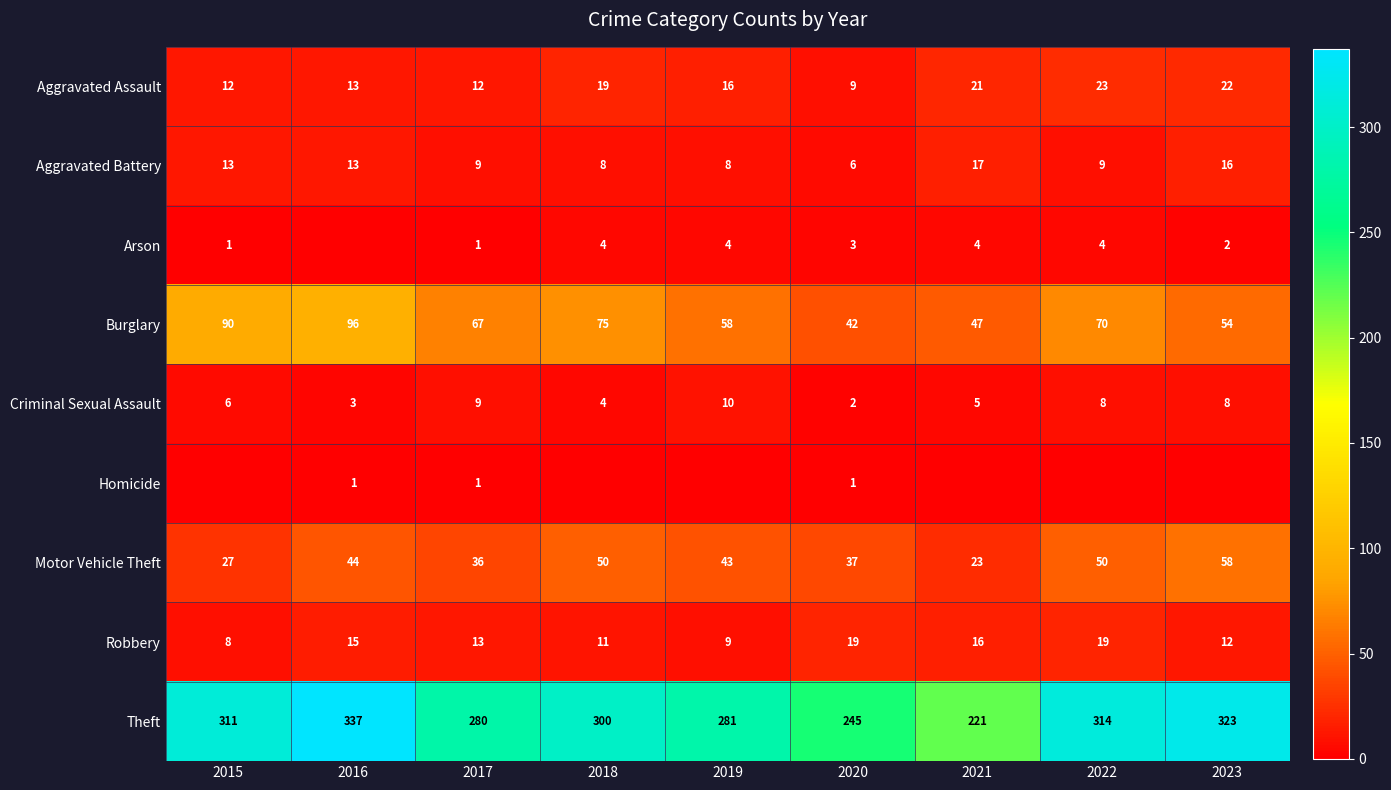

At how many categories does at least one series exceed 312?

3